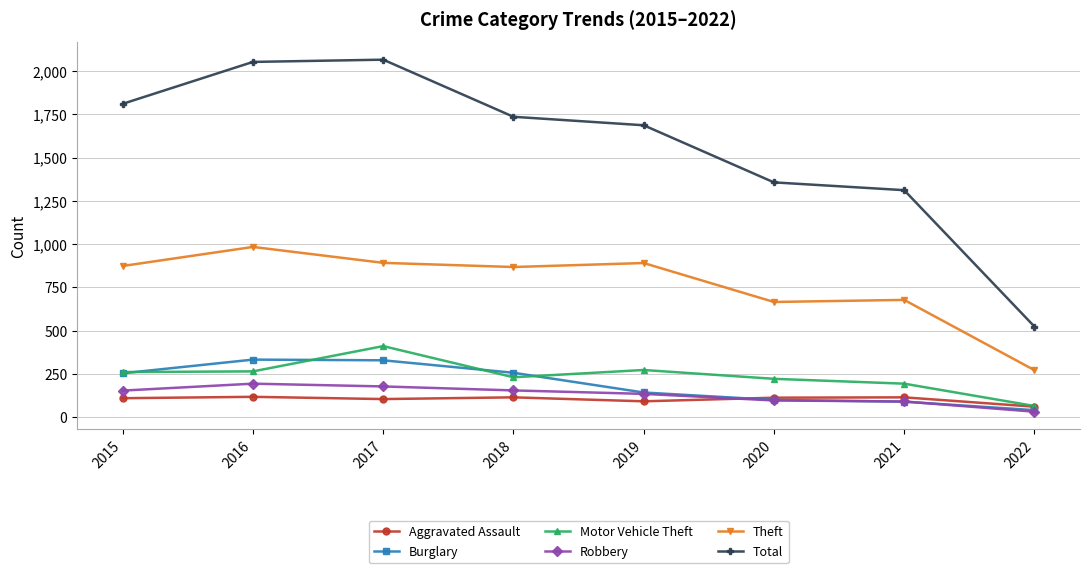

What is the total value across all series at 2018?

3362